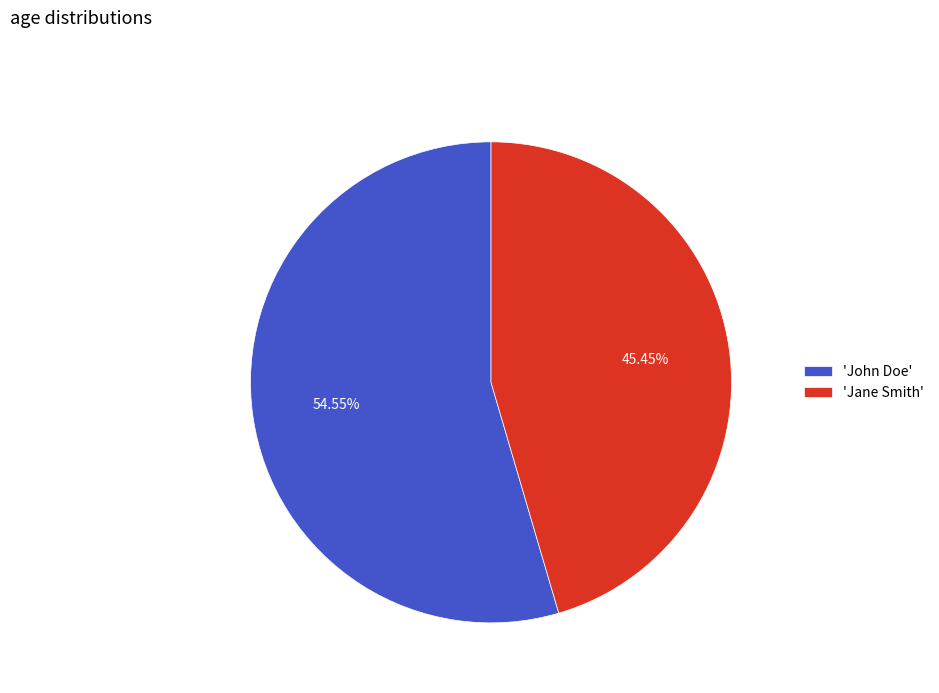

Approximately how many times larger is the value at 'Jane Smith' compared to 'John Doe'?

0.8